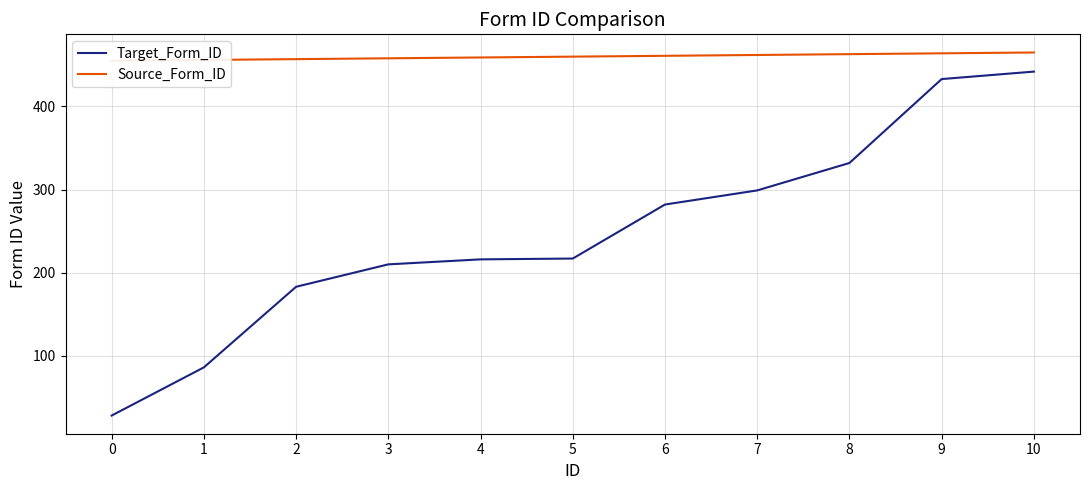

Reading right to left, extract all data points from this chart.

Target_Form_ID: 442	433	332	299	282	217	216	210	183	86	28
Source_Form_ID: 465	464	463	462	461	460	459	458	457	456	455